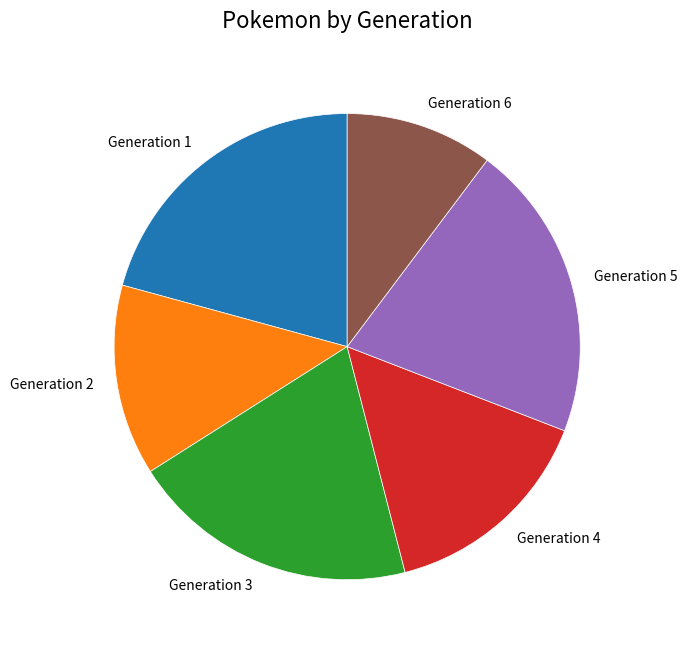

Combined, do Generation 6 and Generation 1 account for over 50%?

No